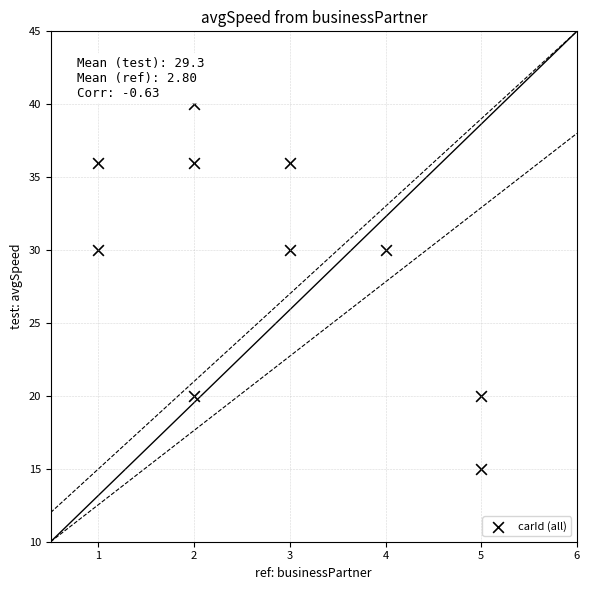

What is the range of Y values (max minus min)?

25